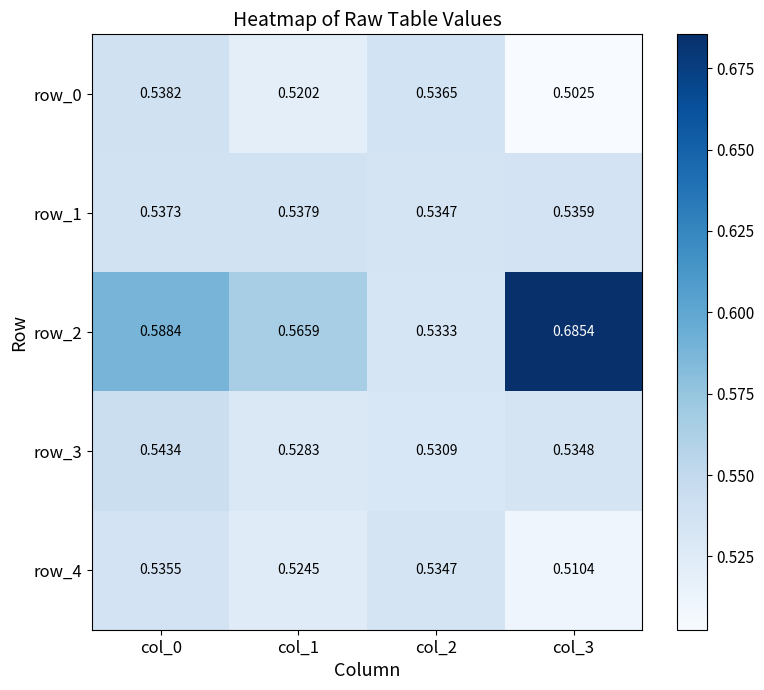

Is the value of row_2 at col_2 greater than the value of row_4 at col_3?

Yes